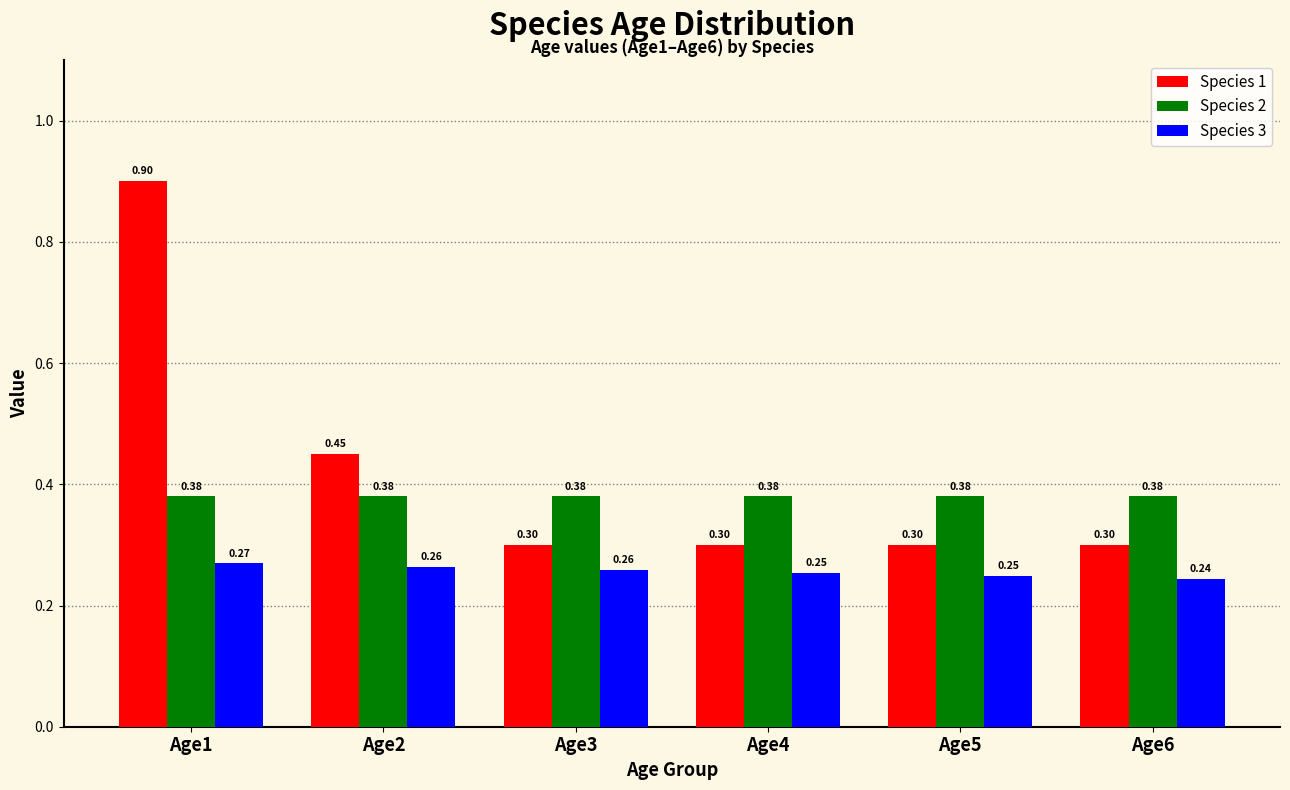

What is the value of the Species 3 bar at the 4th from the left?

0.3